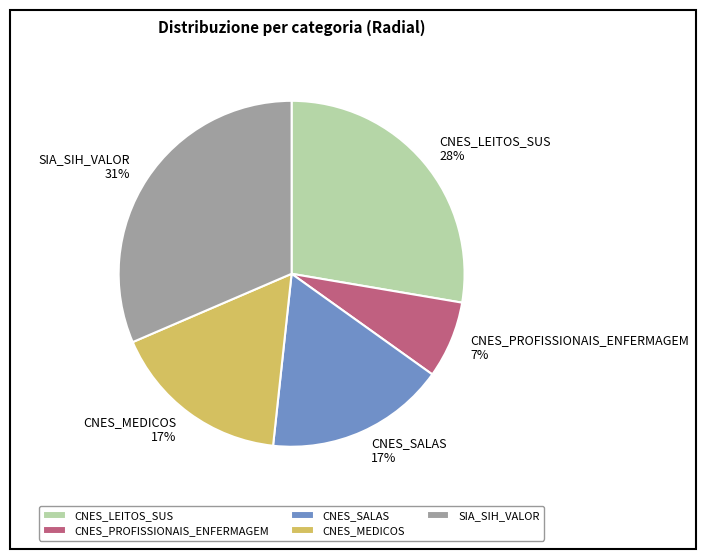

Count the number of slices in the pie.

5